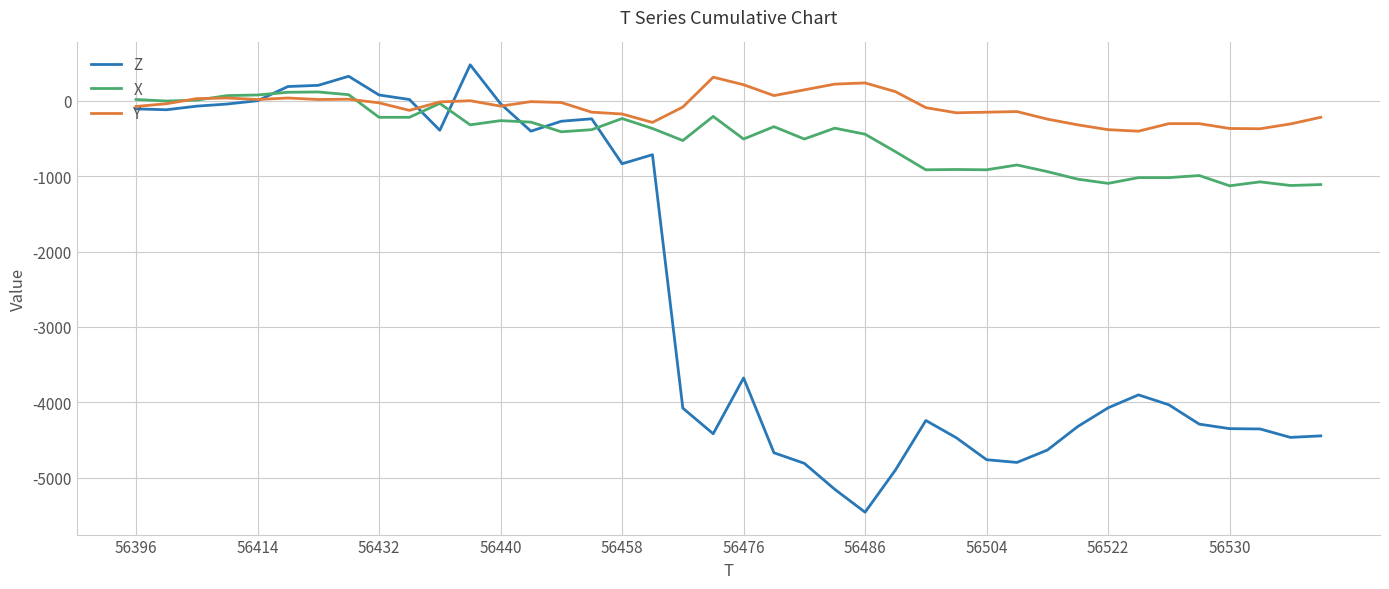

What are all the series names shown in the legend?

Z, X, Y